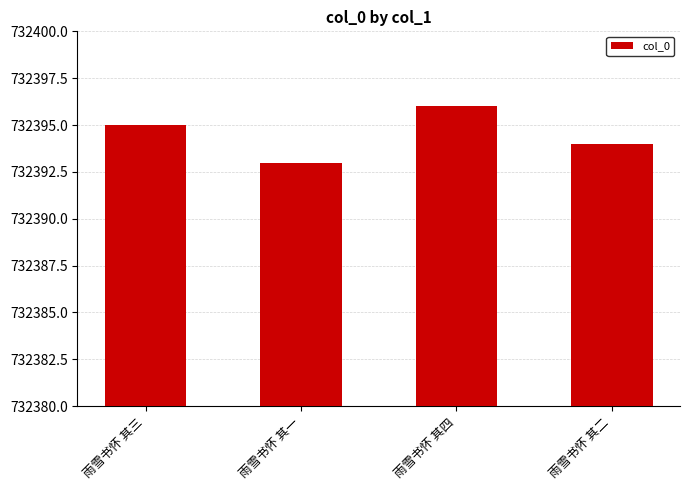

What position from the right is 雨雪书怀 其四?

2